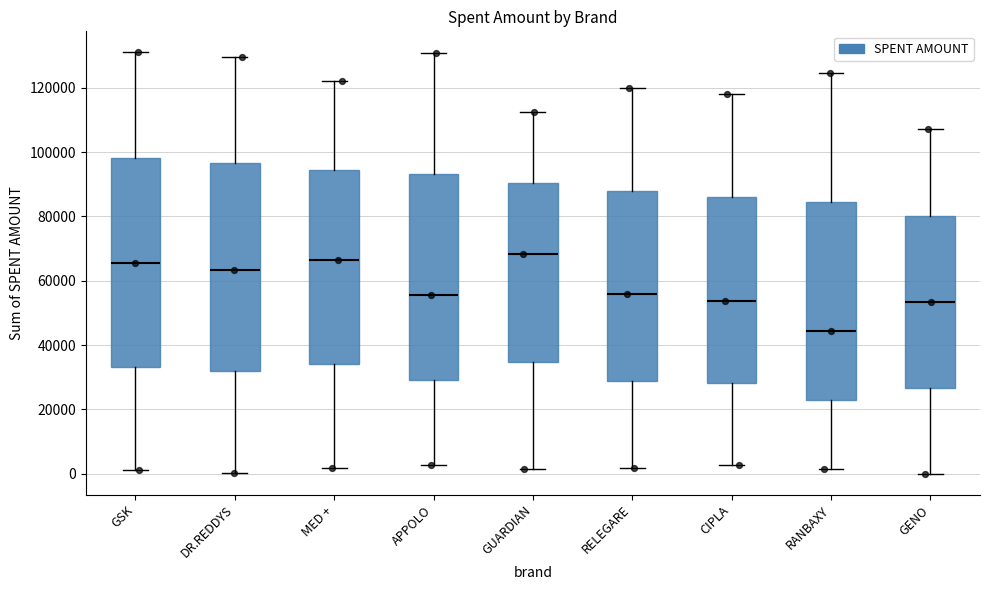

Reading left to right, transcribe this box plot: for each box, give where its median line is, the range the box spans, and where its two whiskers end, as read against the y-axis. The values are not printed on the chart, so give them approximately, as read against the axis.

GSK: median 66000, box 34000 to 98000, whiskers 2000 to 132000
DR.REDDYS: median 64000, box 32000 to 96000, whiskers 0 to 130000
MED +: median 66000, box 34000 to 94000, whiskers 2000 to 122000
APPOLO: median 56000, box 30000 to 94000, whiskers 2000 to 130000
GUARDIAN: median 68000, box 34000 to 90000, whiskers 2000 to 112000
RELEGARE: median 56000, box 28000 to 88000, whiskers 2000 to 120000
CIPLA: median 54000, box 28000 to 86000, whiskers 2000 to 118000
RANBAXY: median 44000, box 24000 to 84000, whiskers 2000 to 124000
GENO: median 54000, box 26000 to 80000, whiskers 0 to 108000